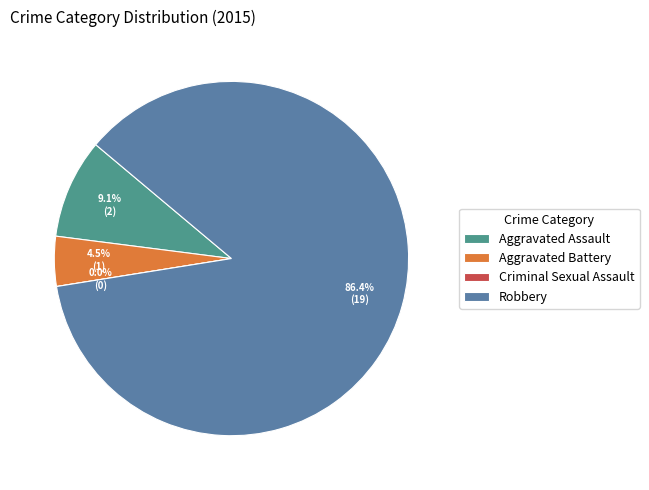

How many segments does this pie chart have?

4